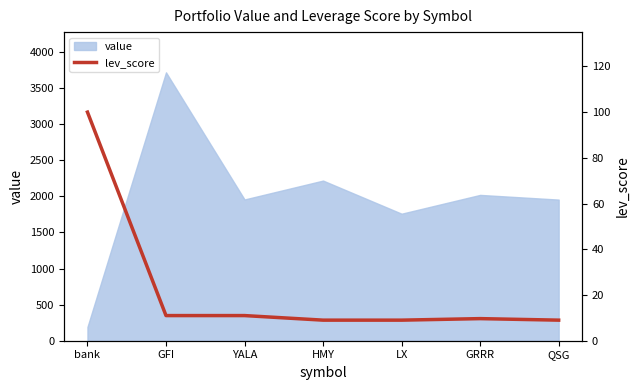

The value series shows 328.7 at bank. True or false?

False